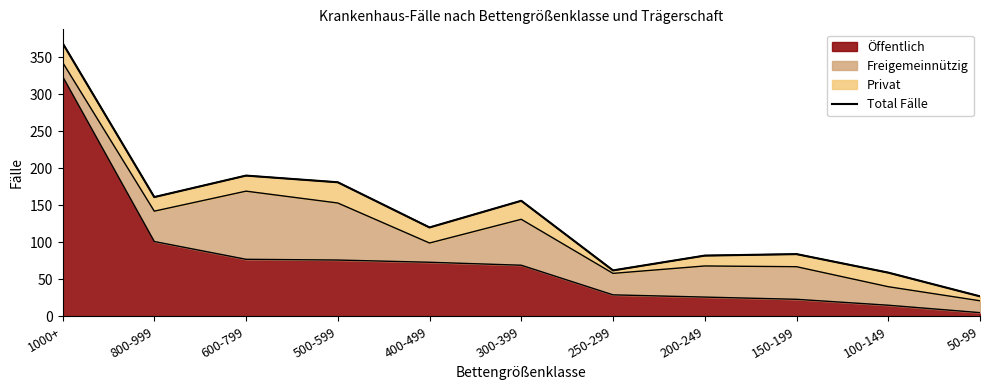

What is the ratio of the value at 250-299 to the value at 150-199?

0.7